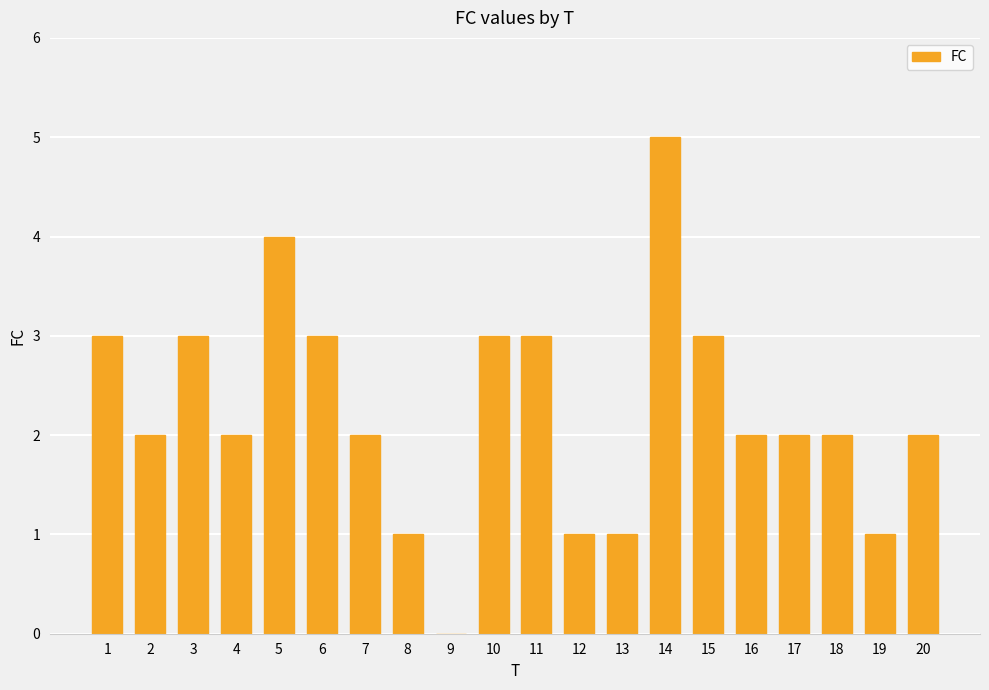

How many values are above zero?

19